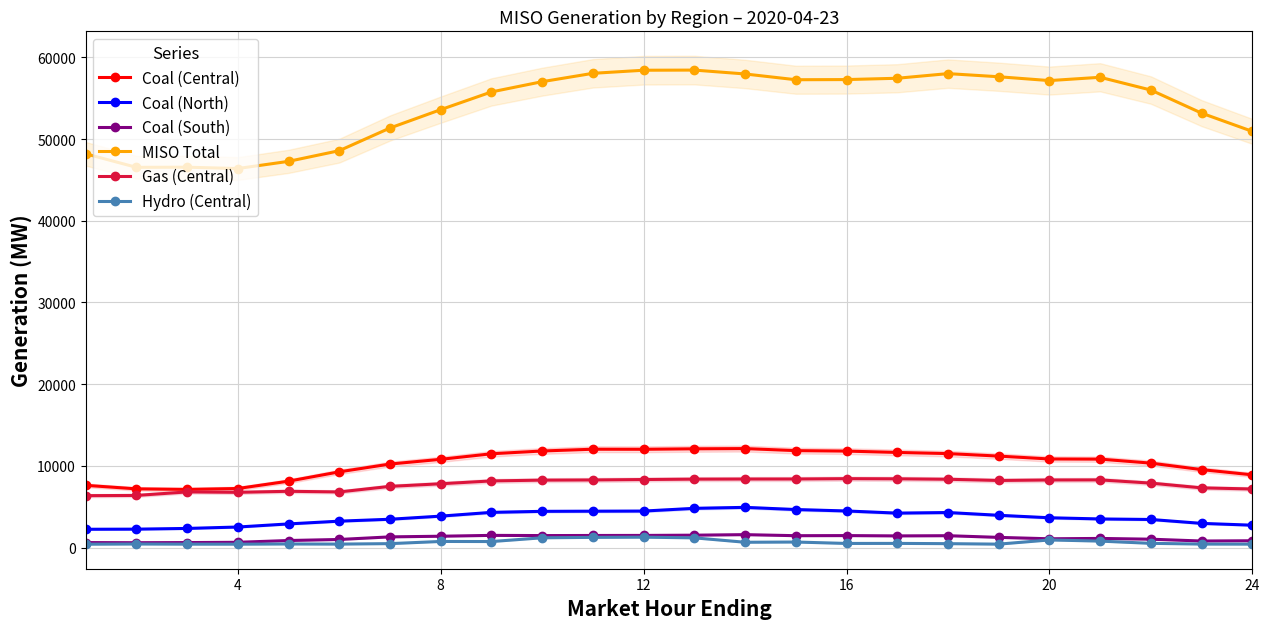

What is the maximum value shown in the chart?

58443.7